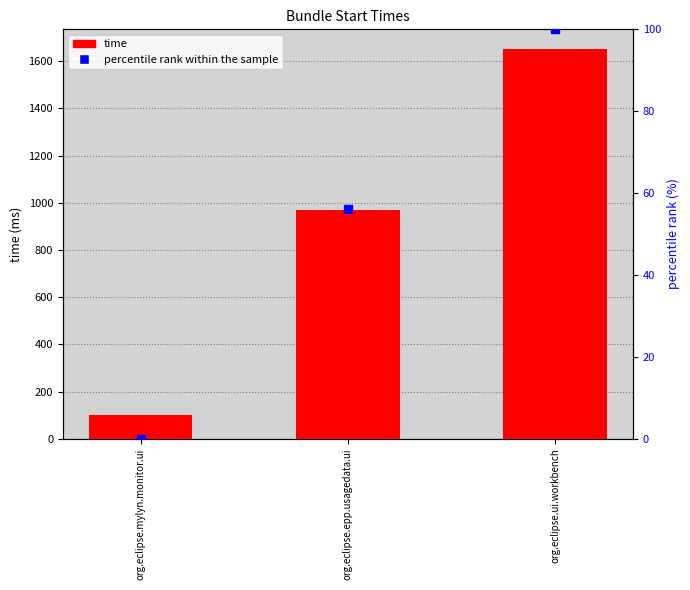

Is the value of time at org.eclipse.epp.usagedata.ui greater than the value of percentile rank within the sample at org.eclipse.mylyn.monitor.ui?

Yes